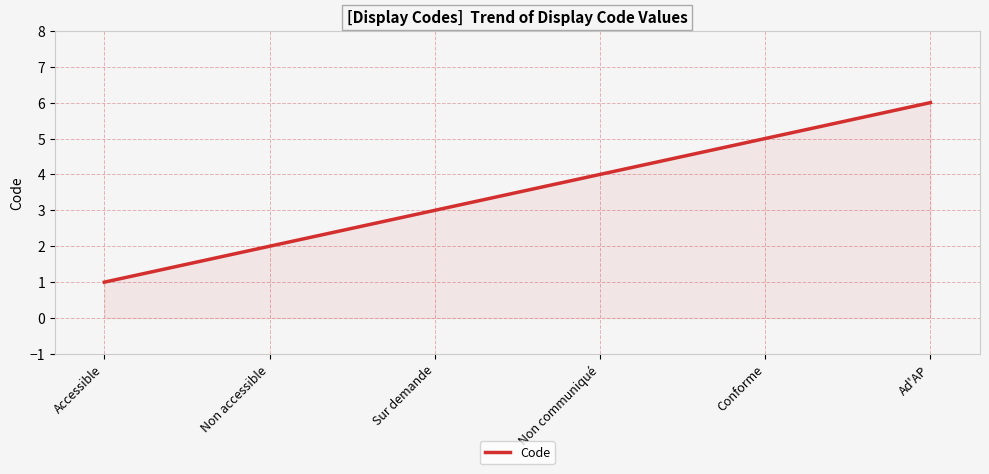

What is the average value?

4